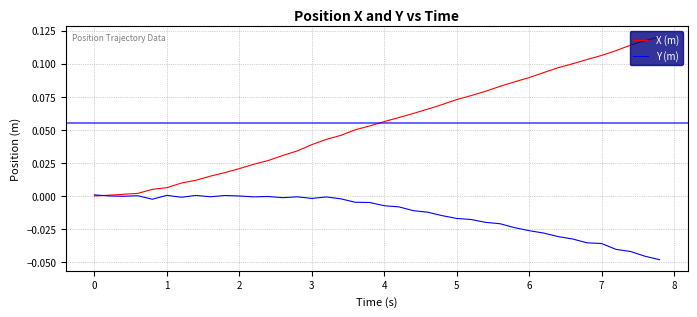

What are all the series names shown in the legend?

X (m), Y (m)